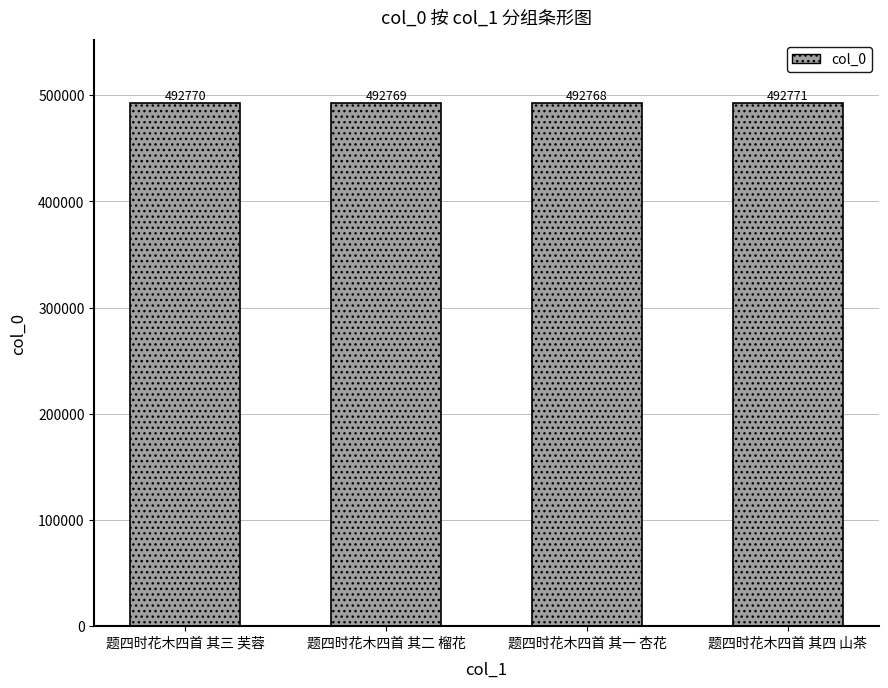

What is the smallest value displayed?

492768